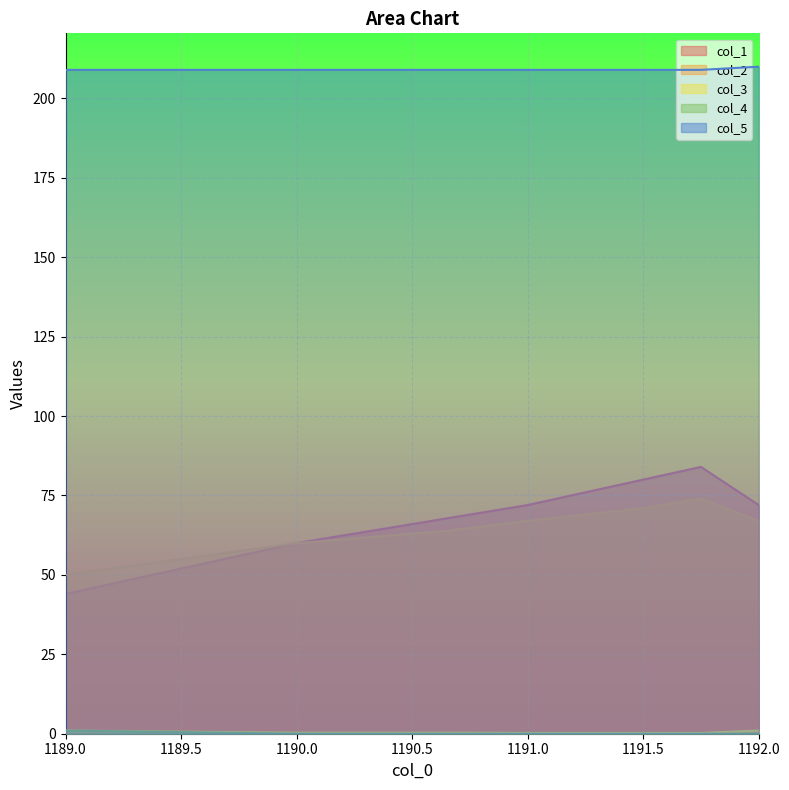

What is the maximum value for col_3?

1.0